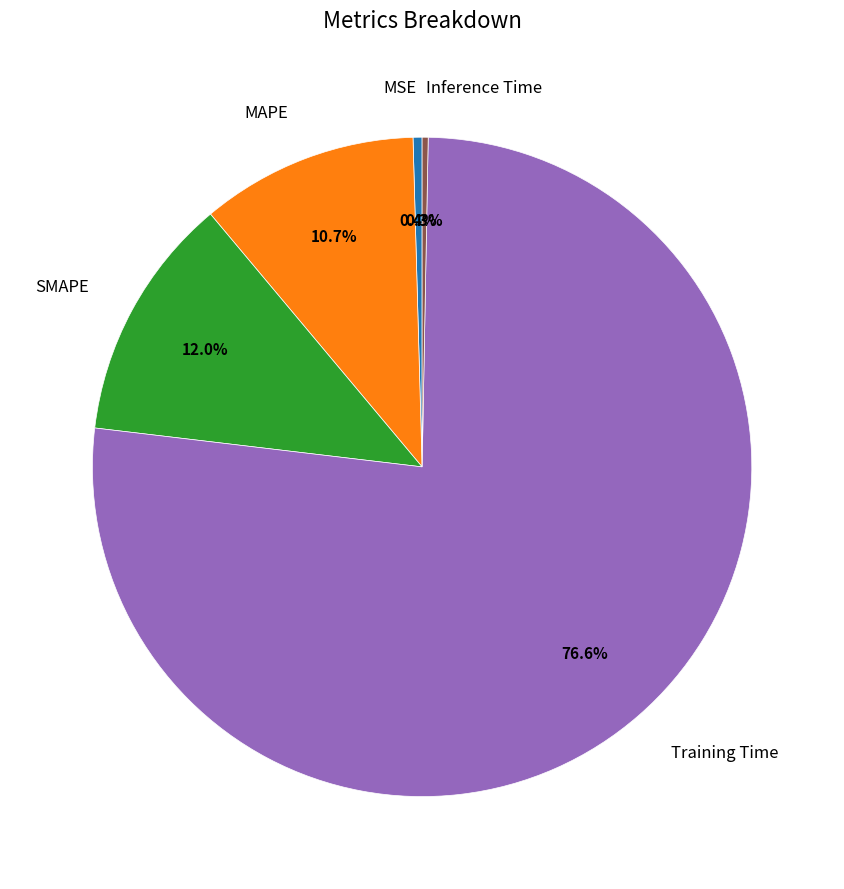

The Training Time slice represents 77% of the pie. True or false?

True